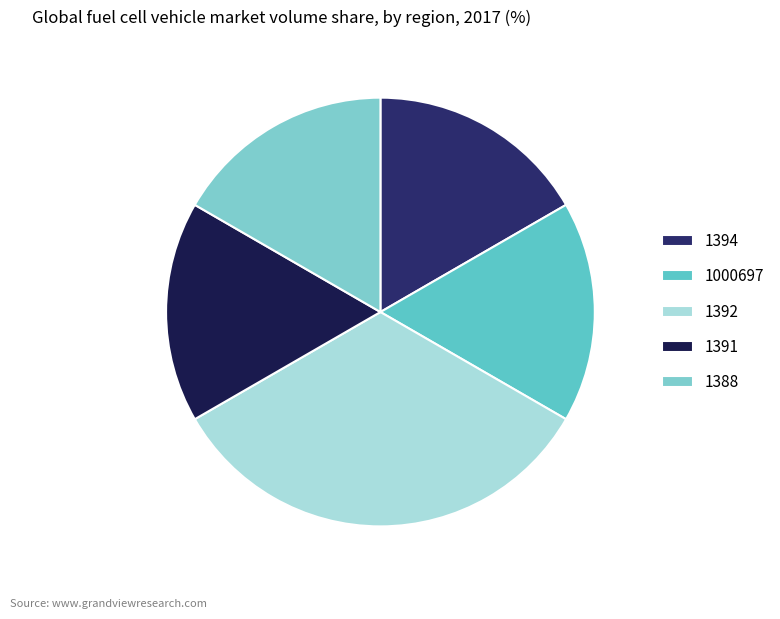

Count the number of slices in the pie.

5